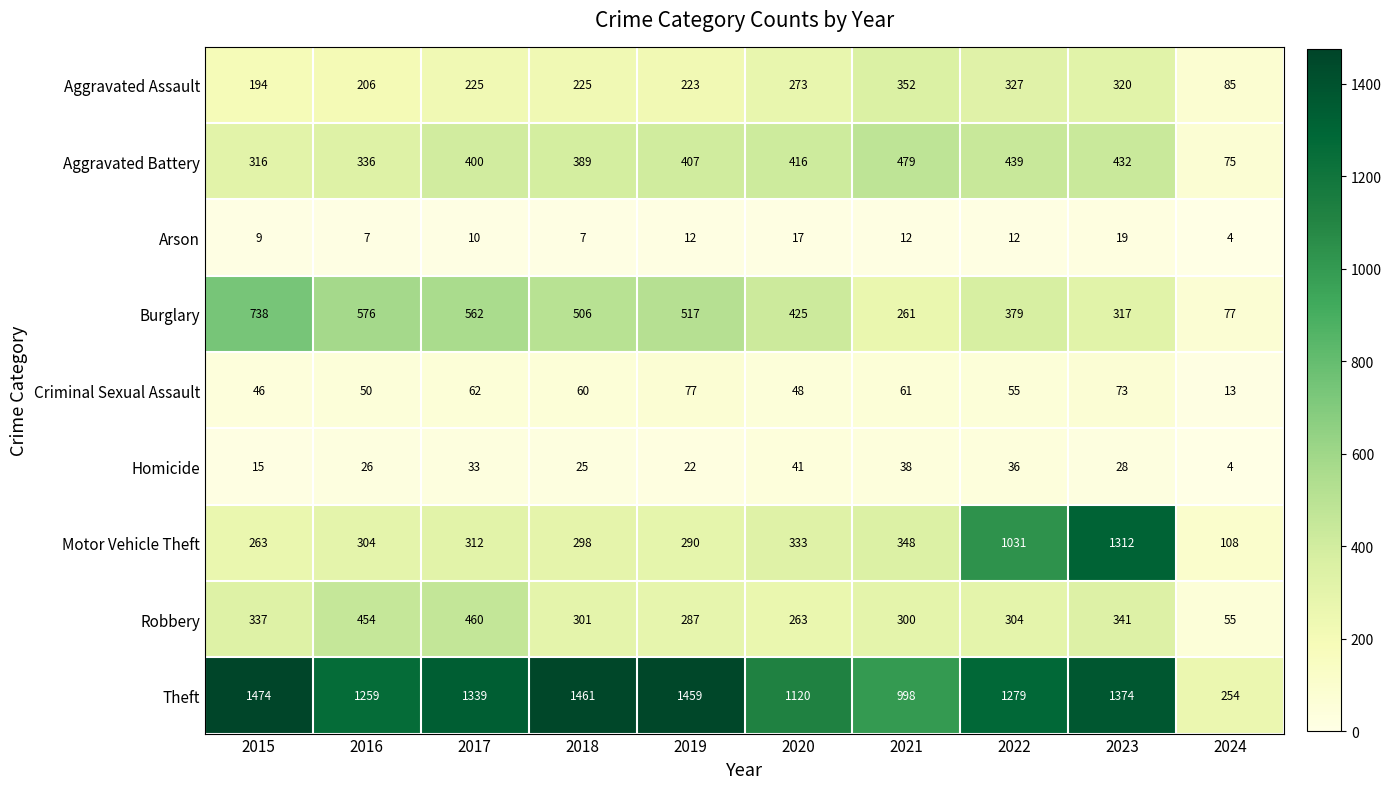

The value of Arson at 2023 is 19. True or false?

True